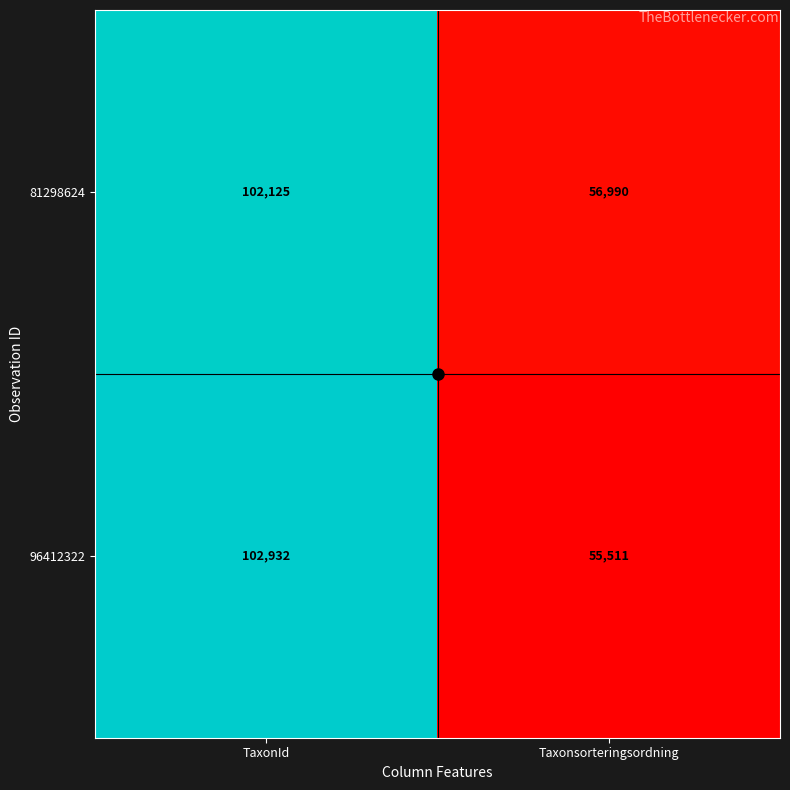

What is the difference between the maximum and minimum values in the 96412322 series?

47421